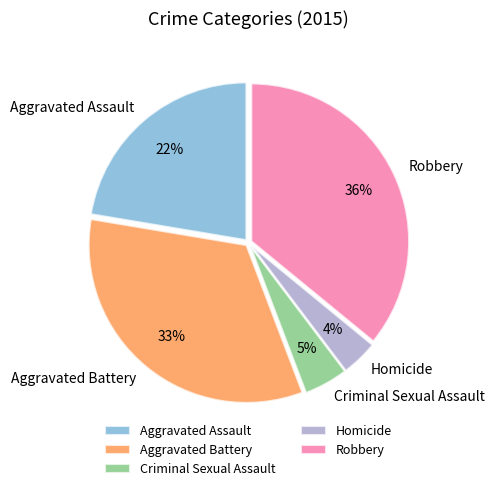

Which category has the biggest portion of the pie?

Robbery